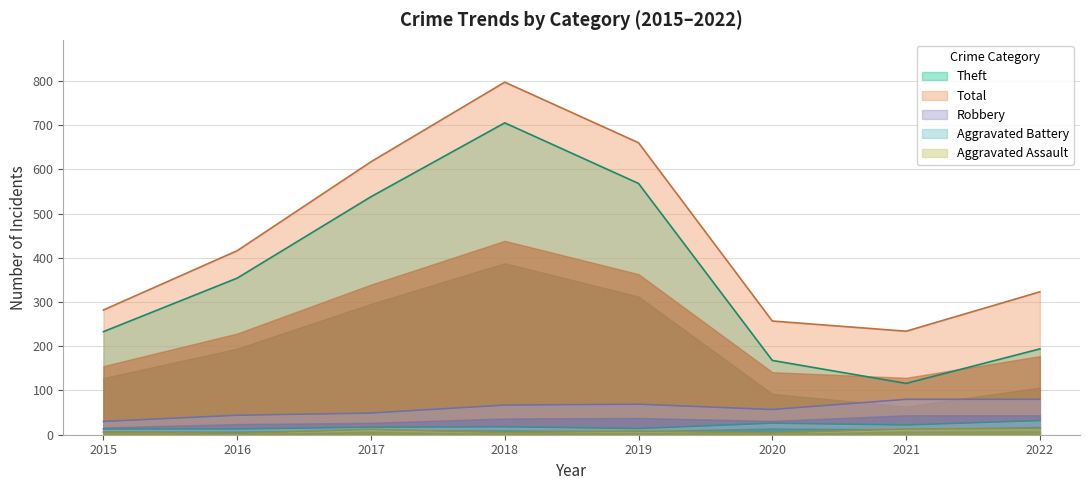

Is it true that Aggravated Battery equals 30 at 2018?

False